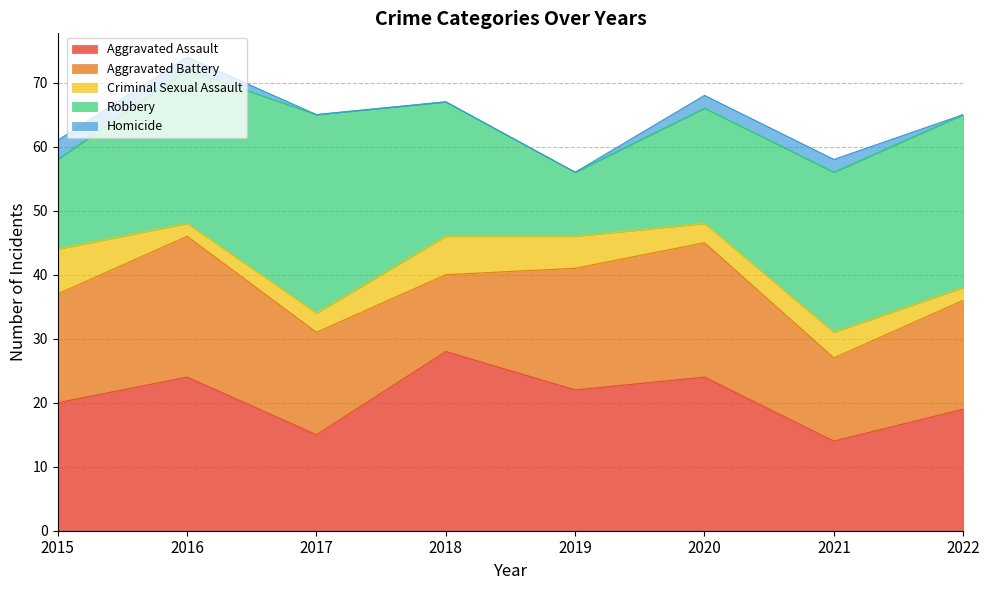

Which series changed the most between 2015 and 2016?

Robbery